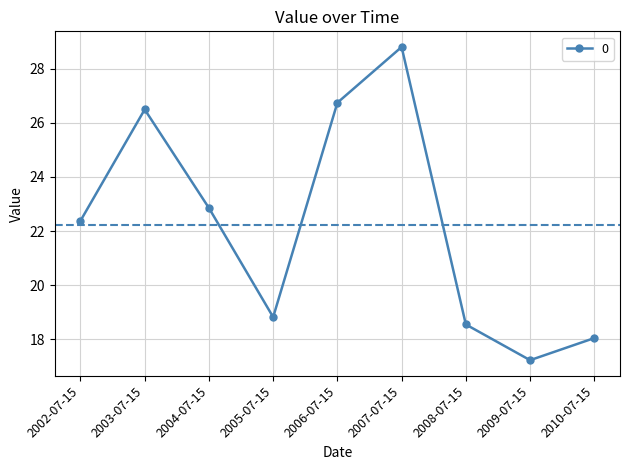

Rank the categories by value from highest to lowest.

2007-07-15, 2006-07-15, 2003-07-15, 2004-07-15, 2002-07-15, 2005-07-15, 2008-07-15, 2010-07-15, 2009-07-15